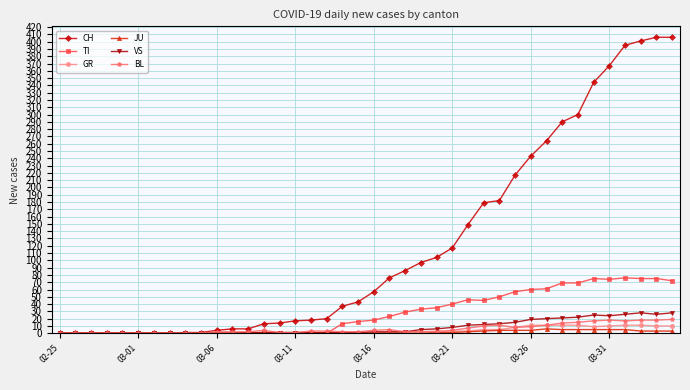

What is the difference between the maximum and second lowest values in the BL series?

19